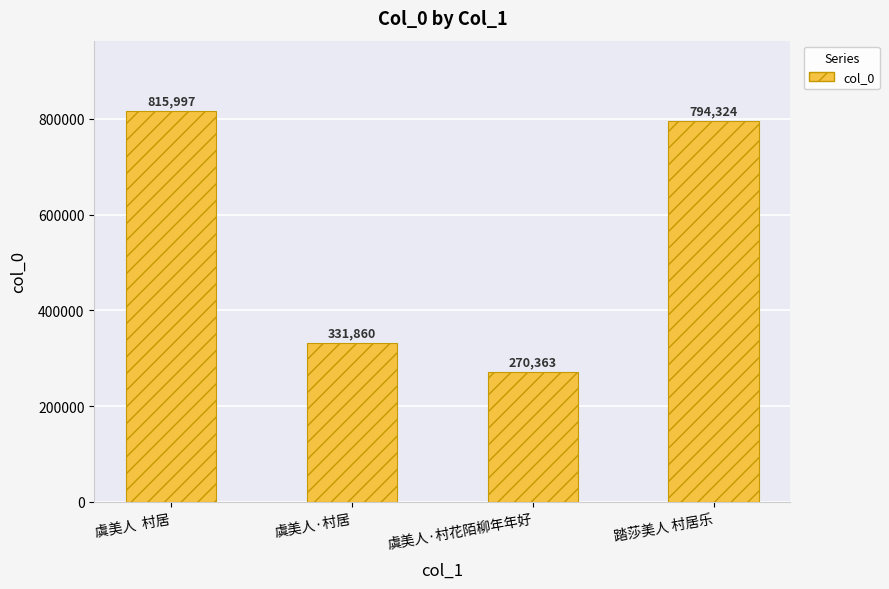

Reading left to right, what are all the values shown in this chart?

虞美人  村居=815997	虞美人·村居=331860	虞美人·村花陌柳年年好=270363	踏莎美人 村居乐=794324